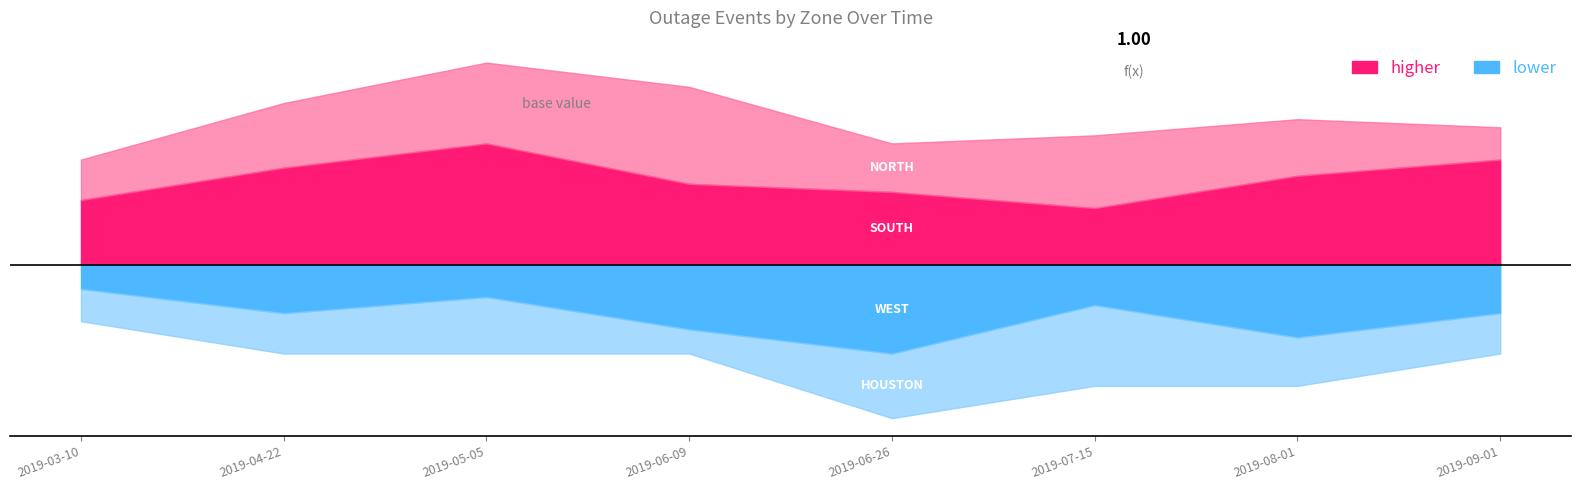

What is the sum of all SOUTH values?

85